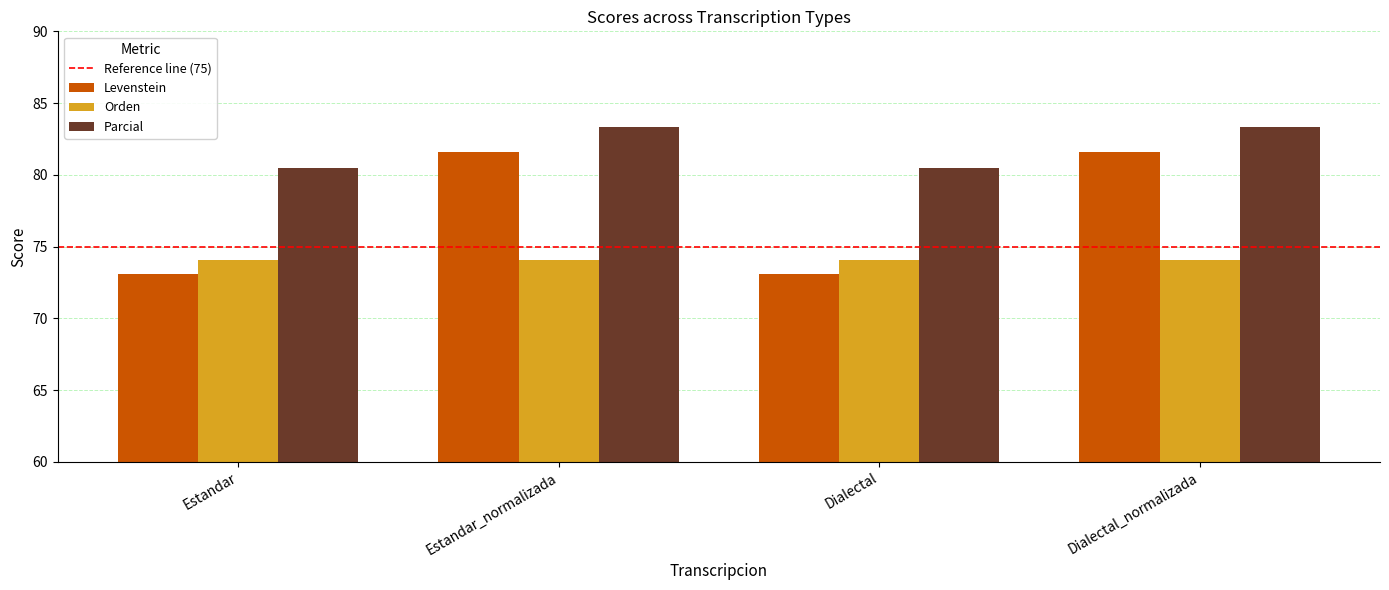

What is the greatest value displayed?

83.3